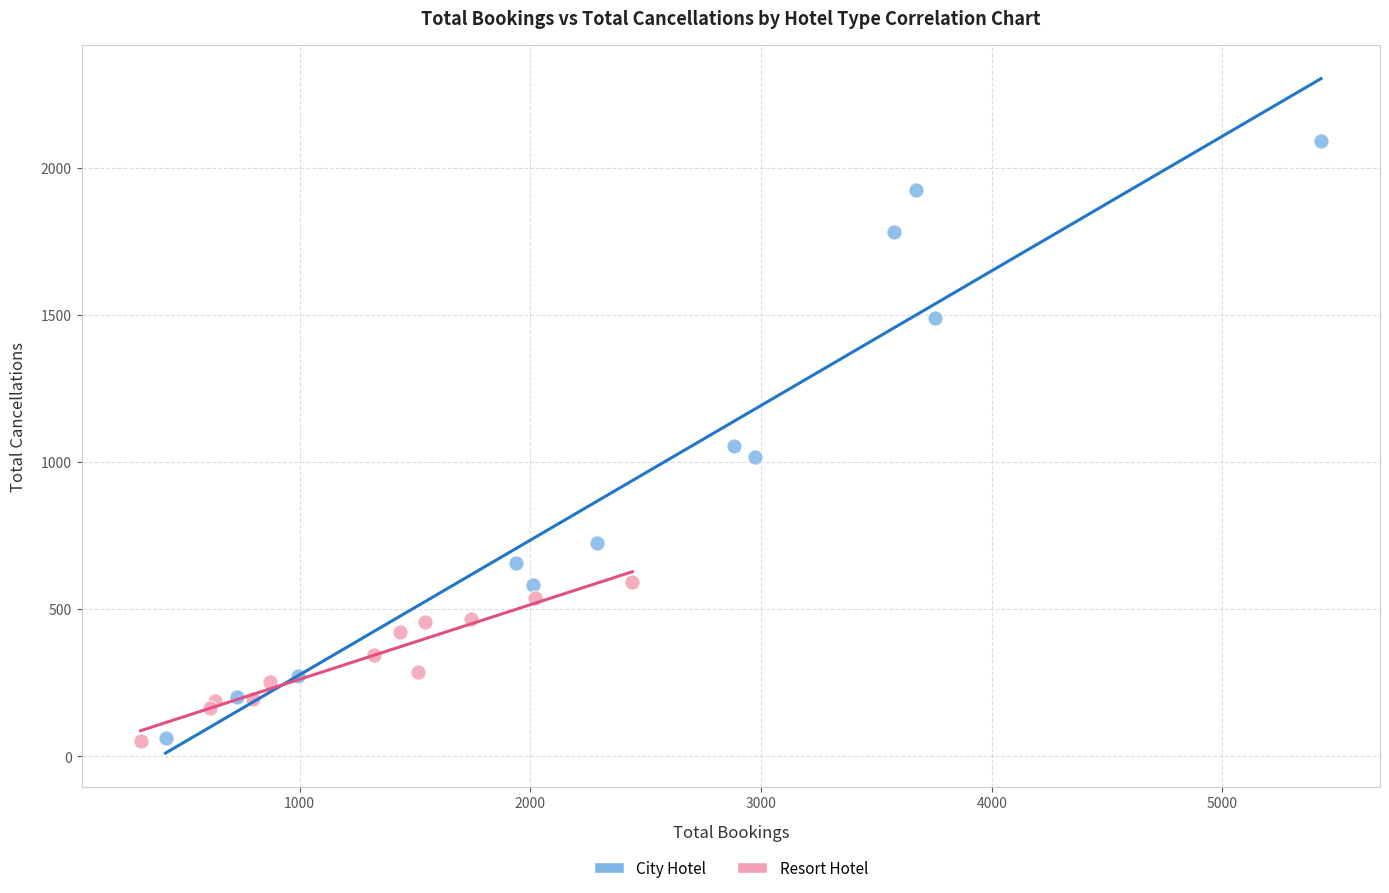

Which series reaches the maximum Y coordinate?

City Hotel